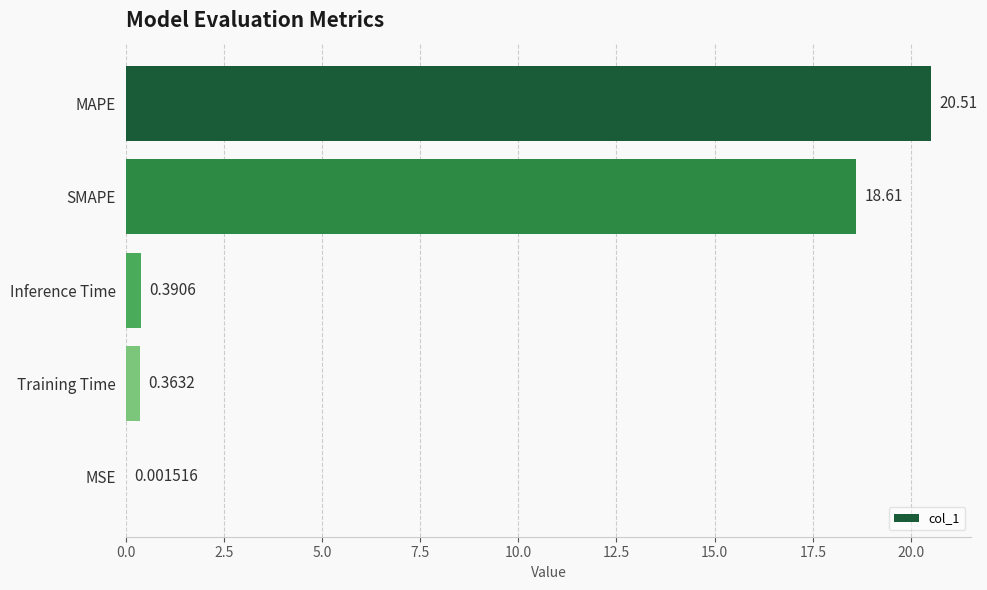

What is the sum of all values?

39.9